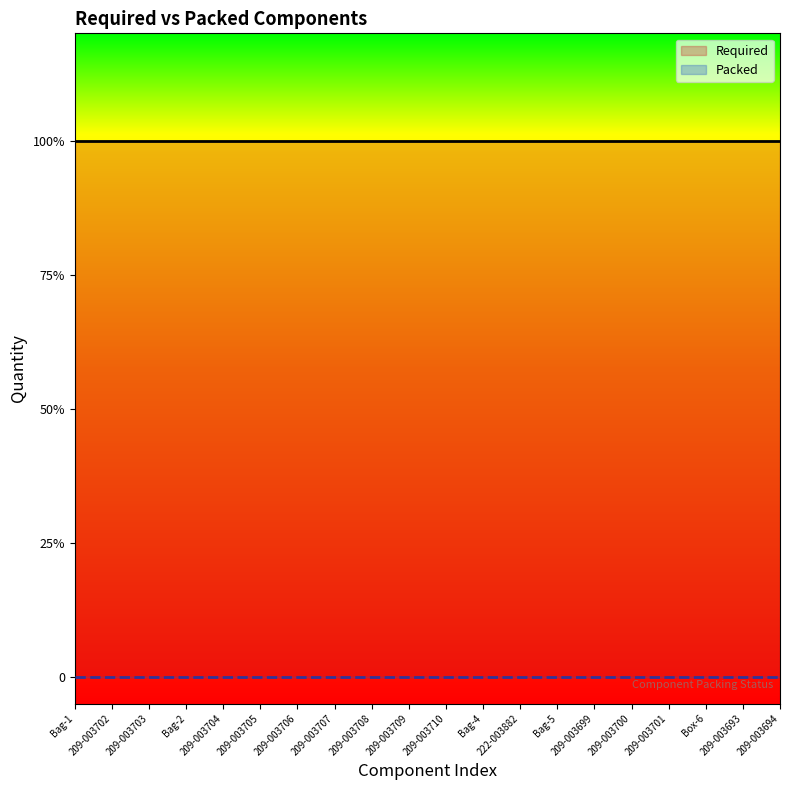

Which series has the largest range (max minus min)?

Required